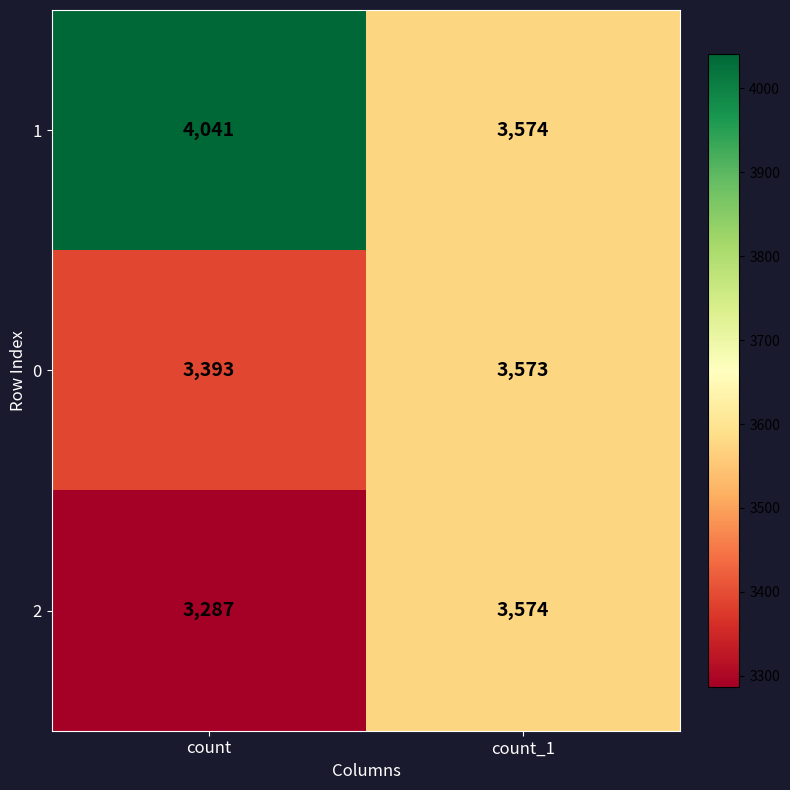

True or false: 2 has a value of 3287 at count.

True